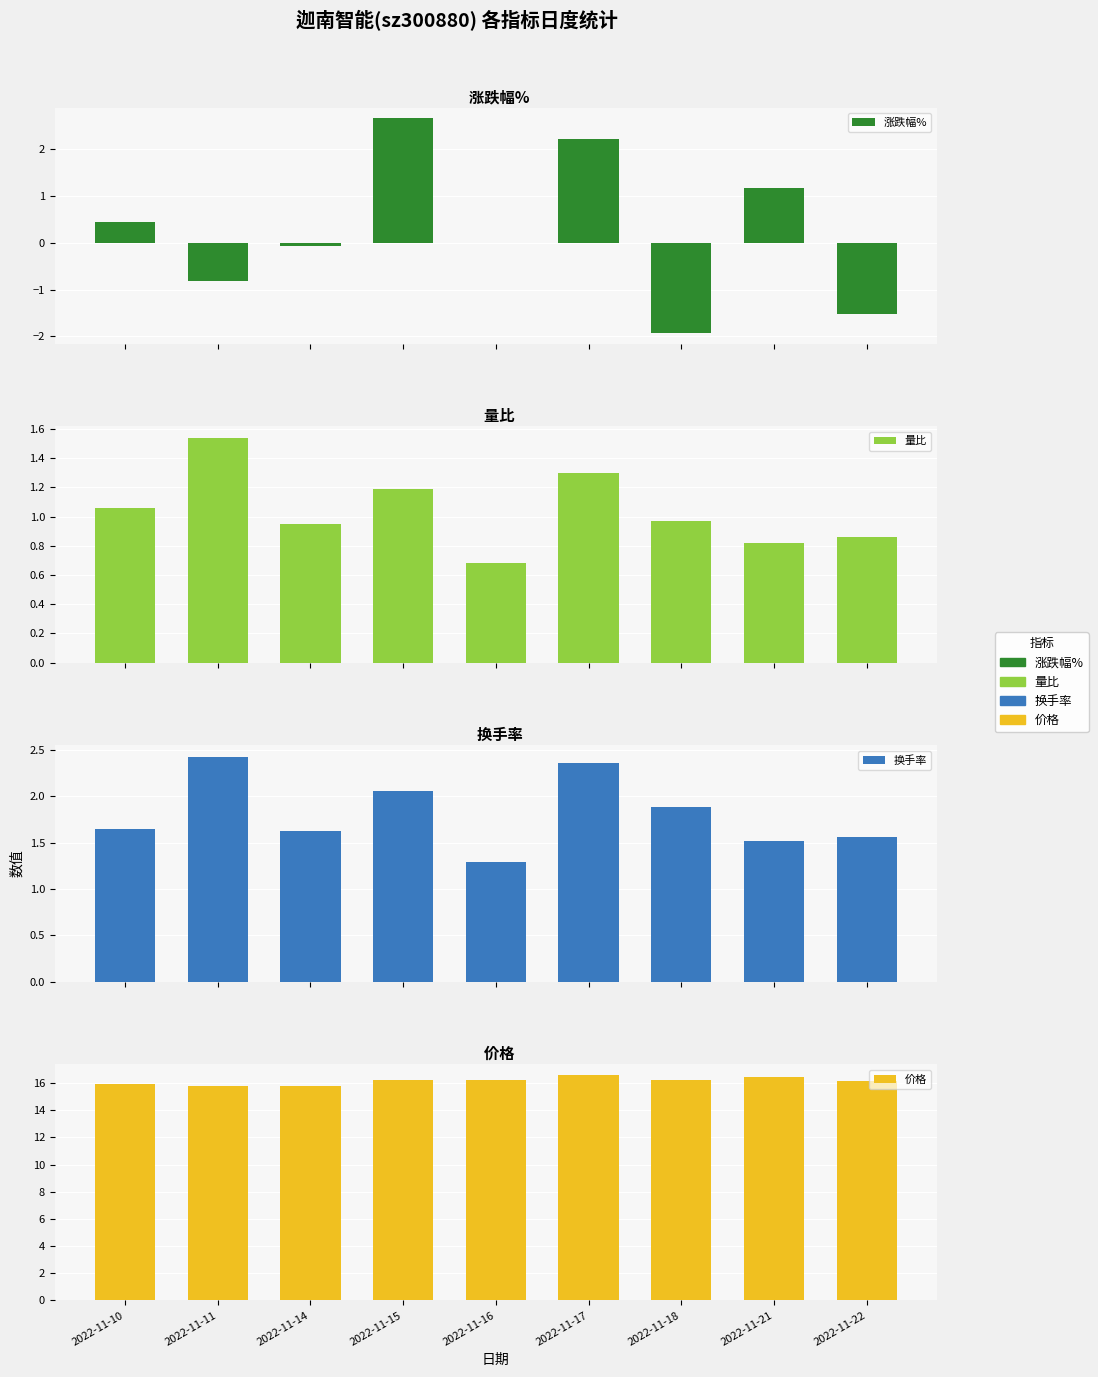

At which category is the sum across all series the highest?

2022-11-17